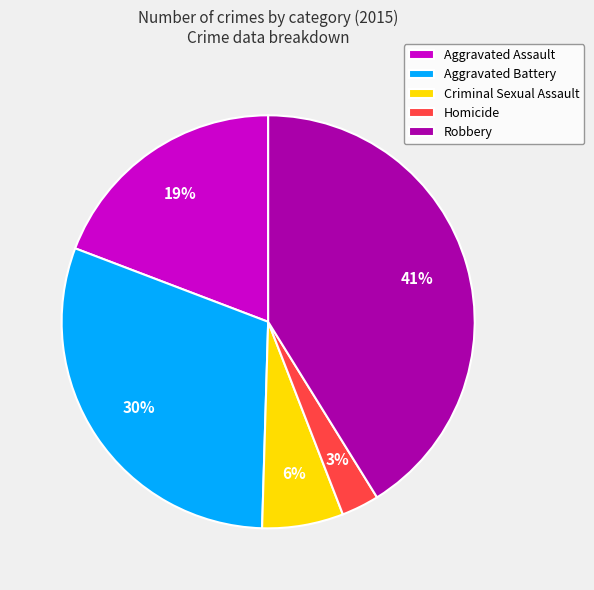

Does any single category account for the majority?

No